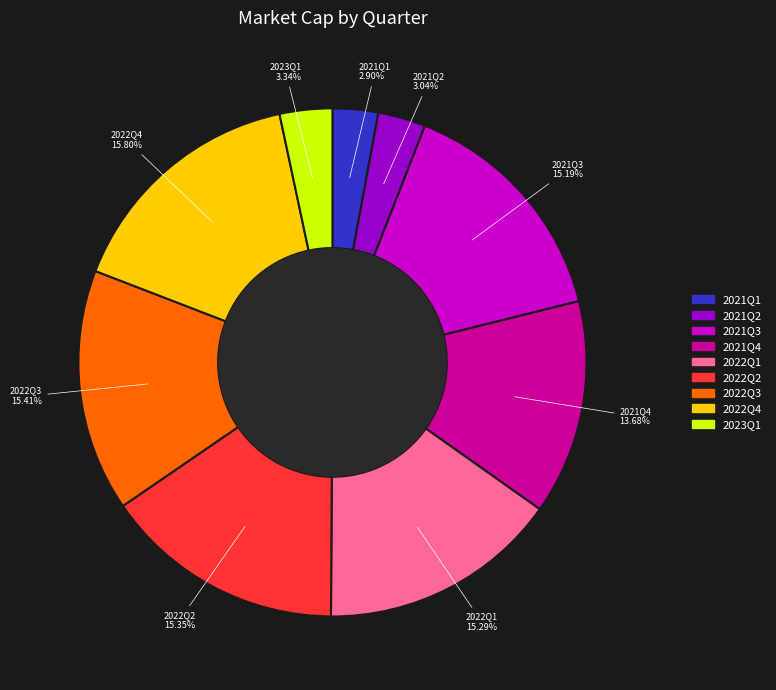

Combined, what portion of the pie is 2021Q3 and 2022Q3?

30.6%